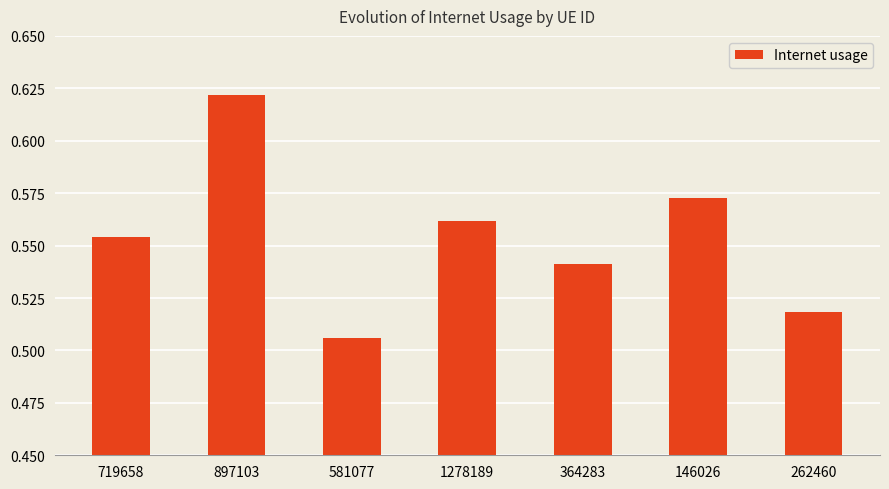

Which has a higher value, 719658 or 146026?

146026